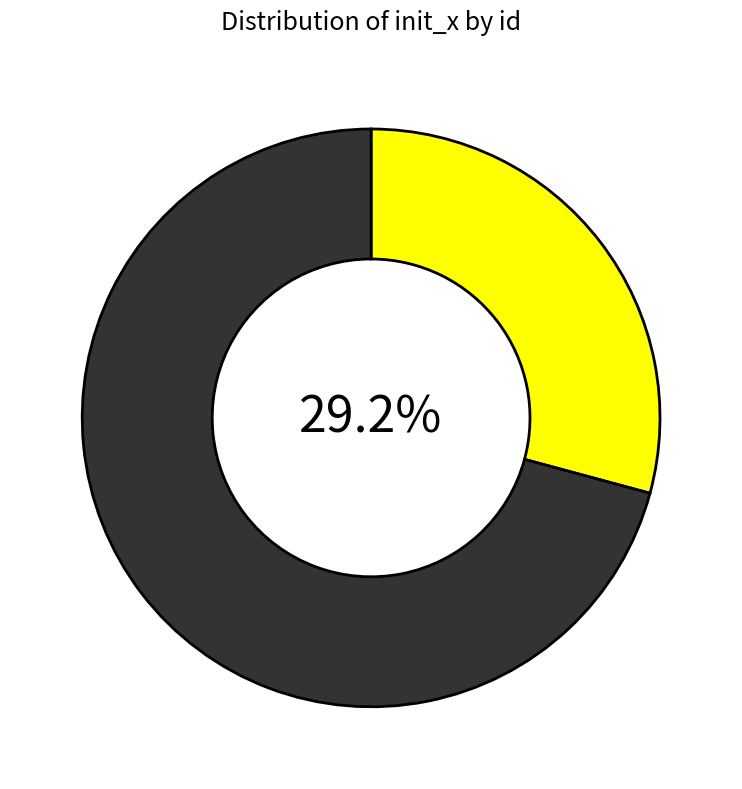

How many segments does this pie chart have?

2